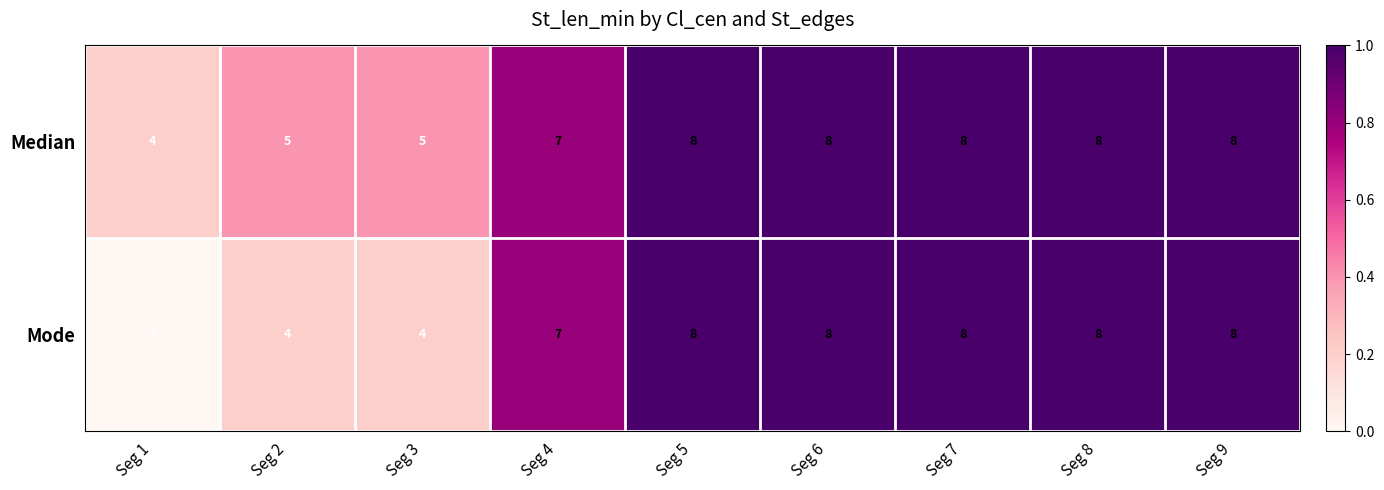

What is the highest value of the Mode series?

8